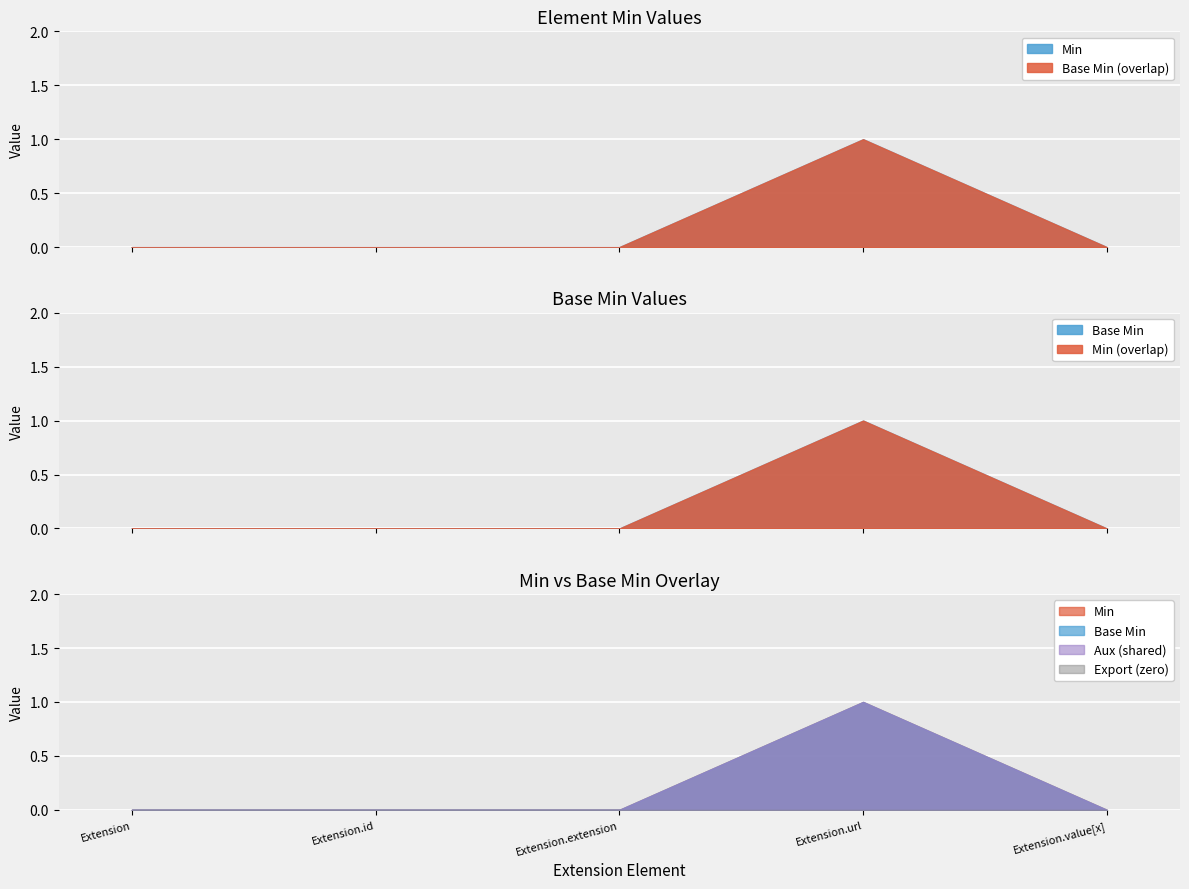

Between Extension.url and Extension.value[x], which series saw the biggest shift?

Min